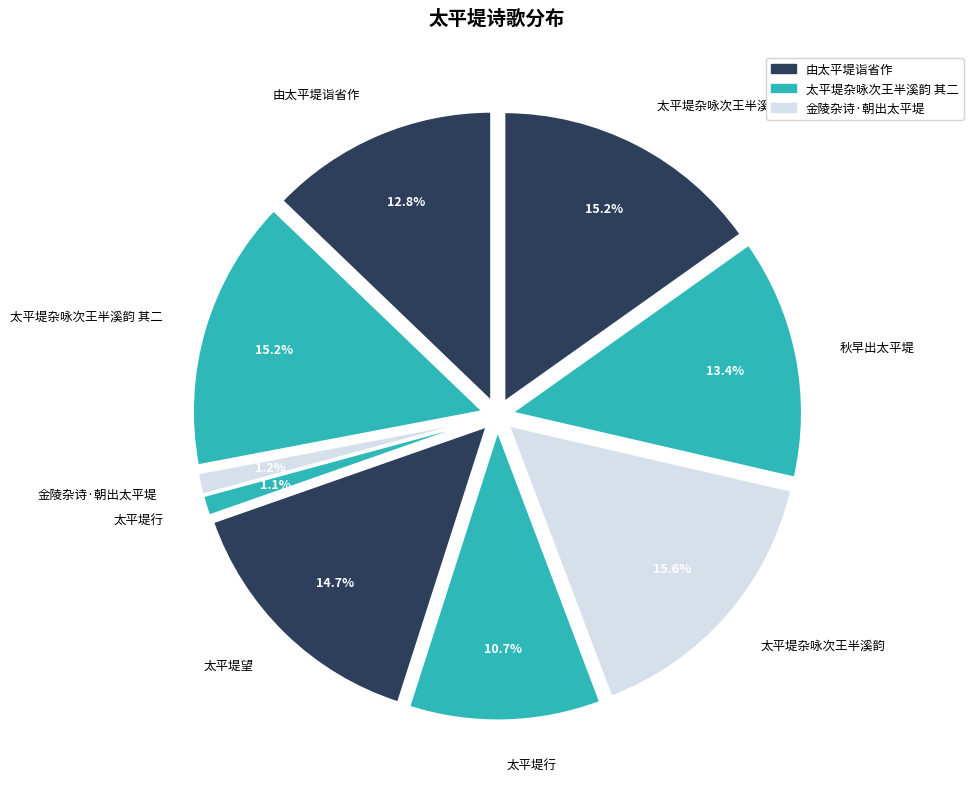

True or false: 太平堤望 accounts for 2% of the total.

False